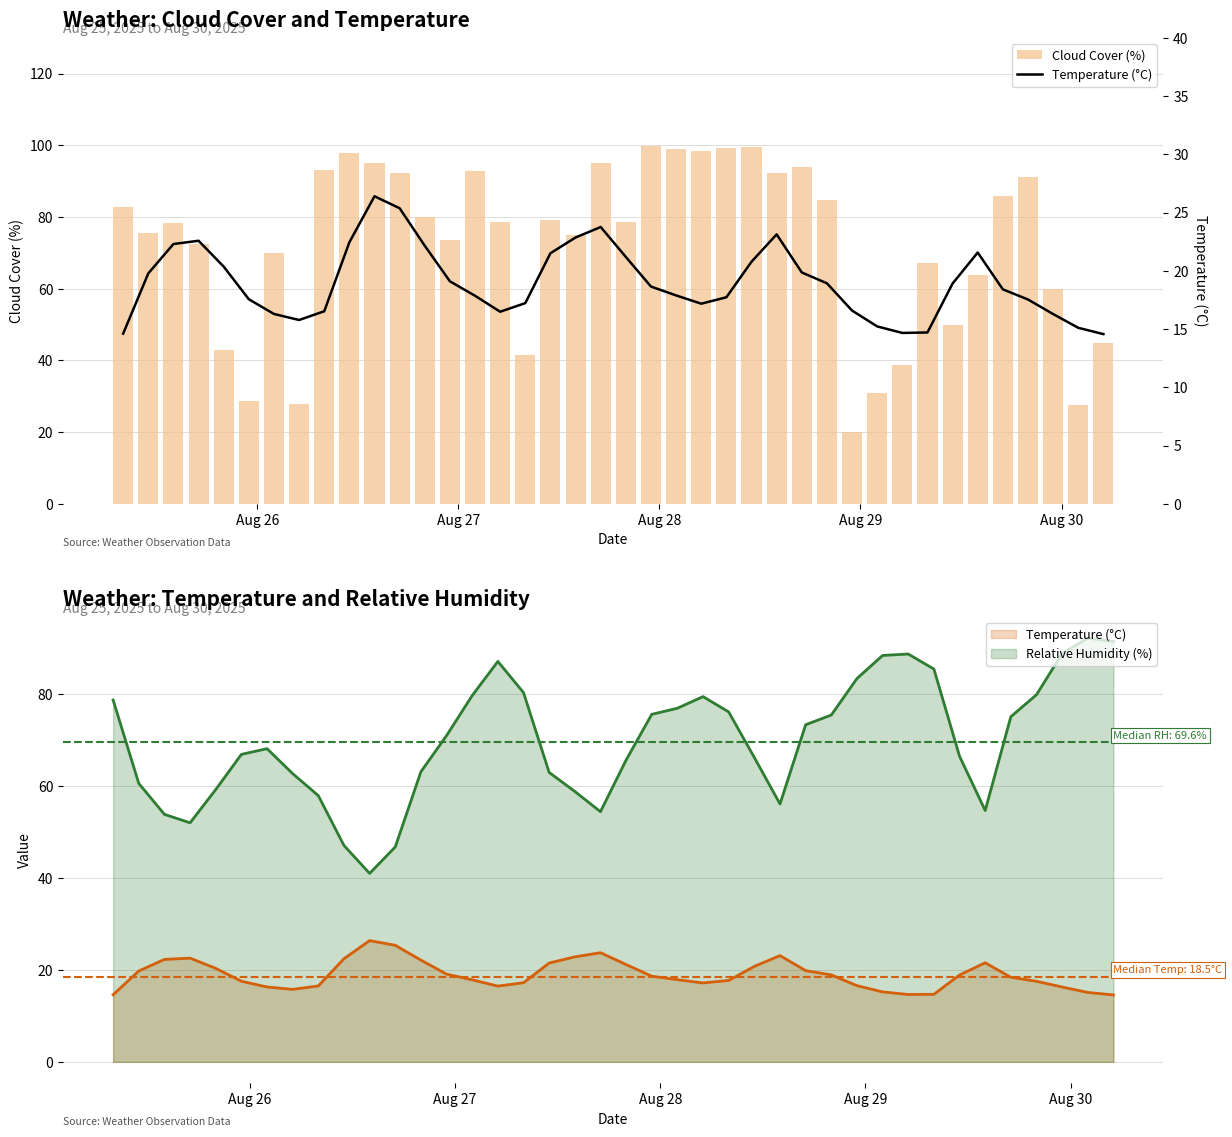

How many categories are shown in the chart?

40